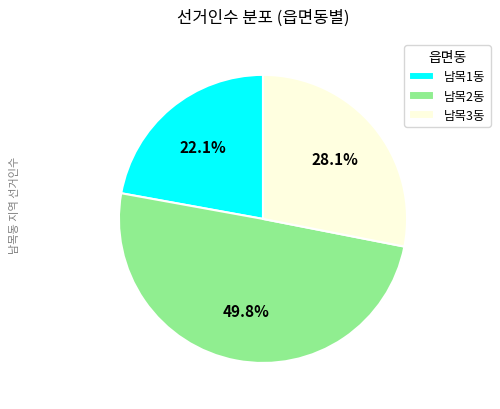

What is the largest slice in the pie chart?

남목2동